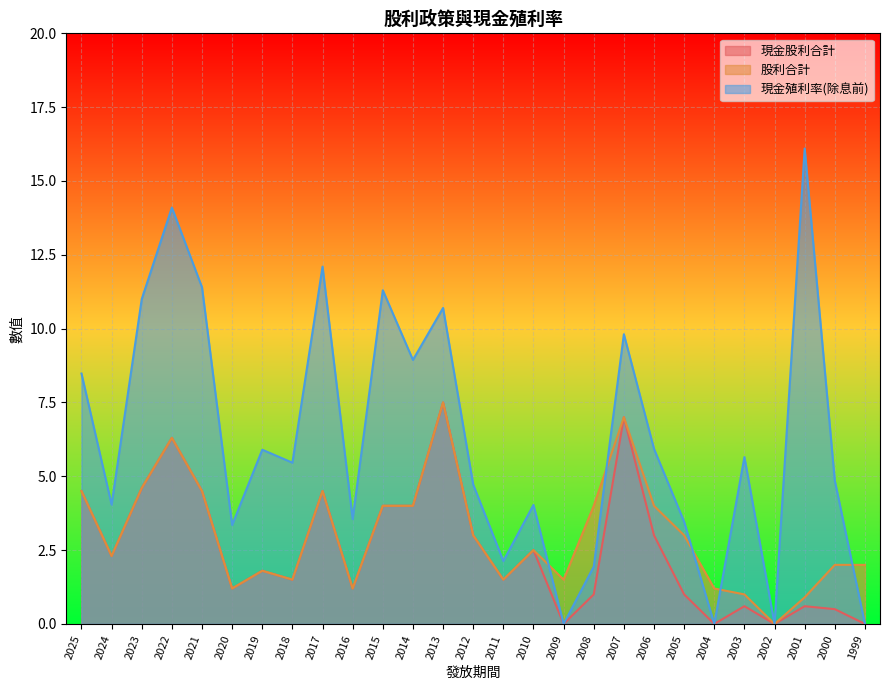

What is the sum of the 現金殖利率(除息前) values at 2025 and 2011?

10.6